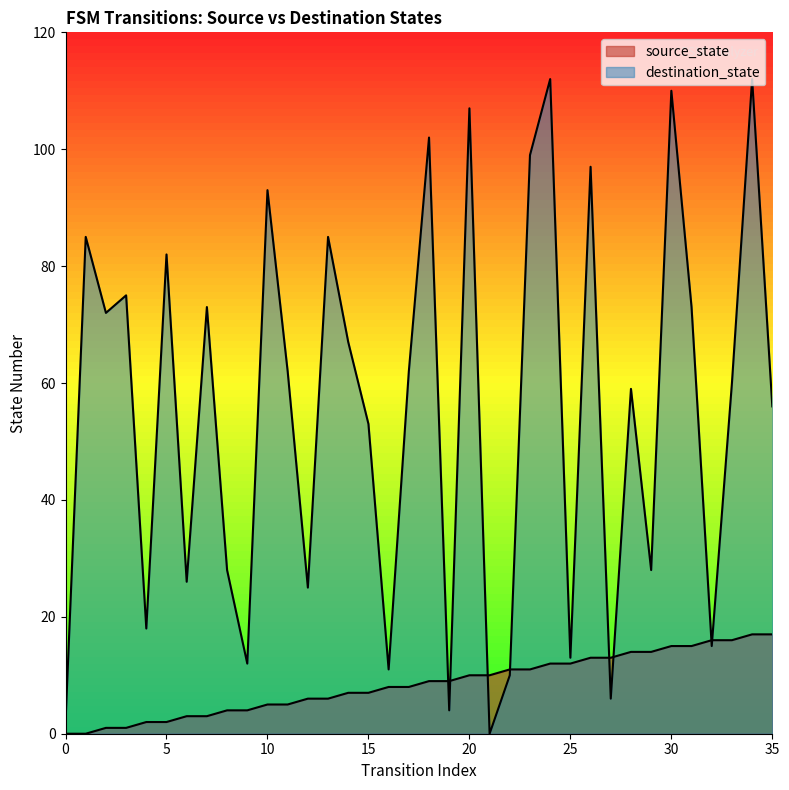

How many lines are shown in the chart?

2